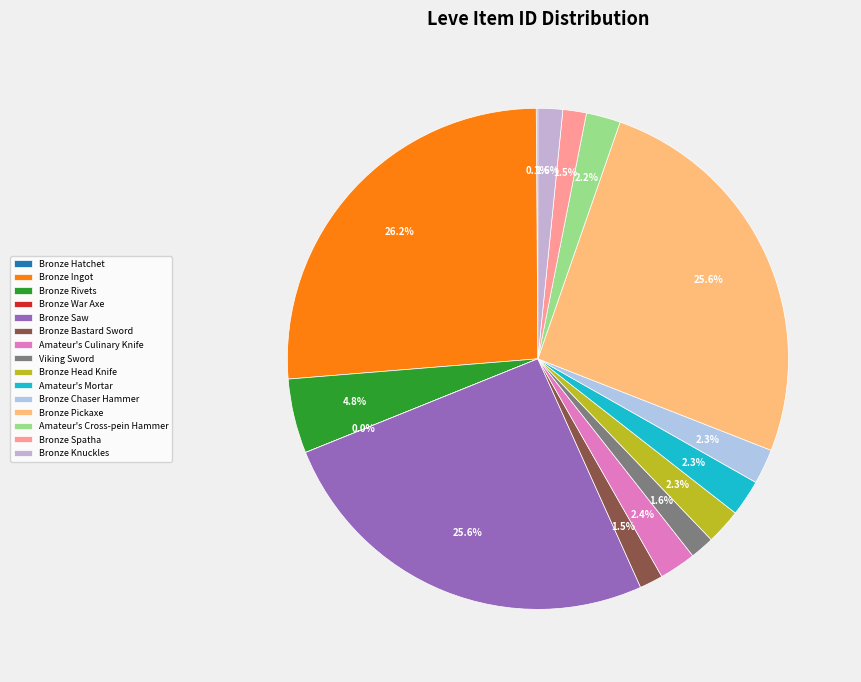

What is the change in value from Bronze Saw to Bronze Spatha?

-25514